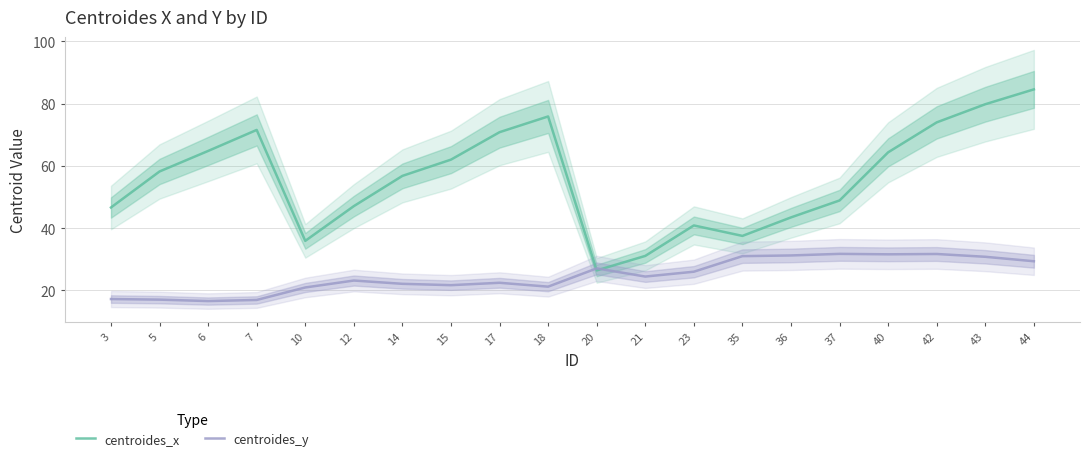

Where is the first local maximum for centroides_y?

12